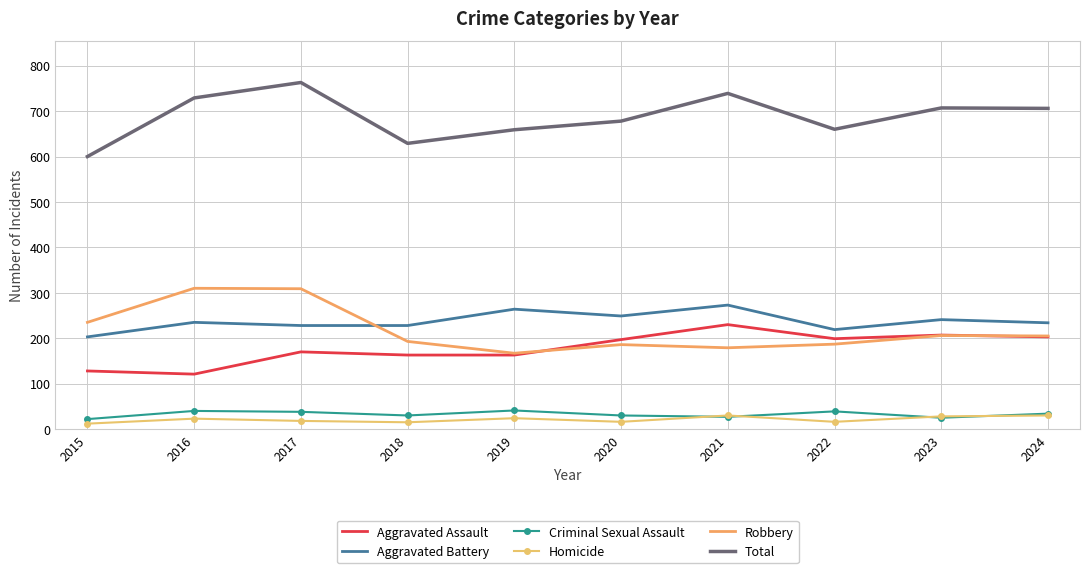

The value of Robbery at 2021 is 279. True or false?

False